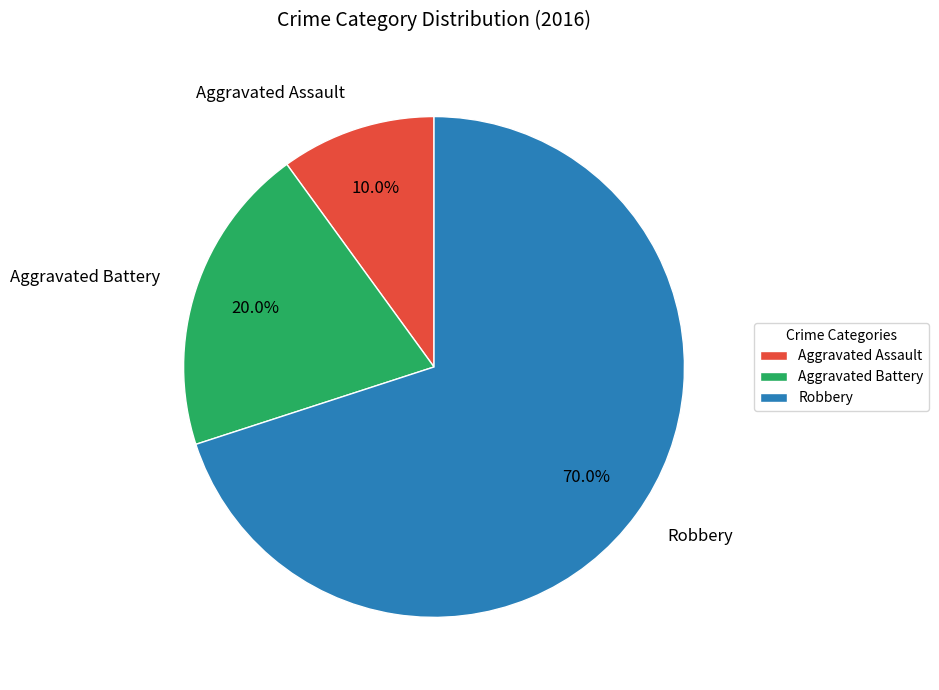

Is it true that Aggravated Battery is 32% of the pie?

False